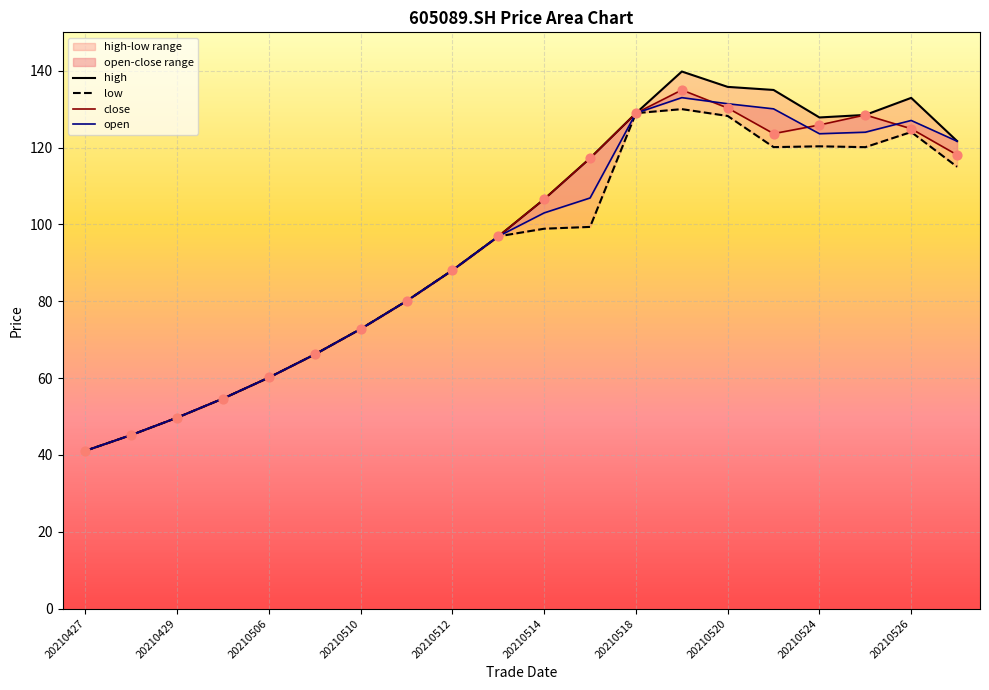

Which series contains the lowest Y value?

high